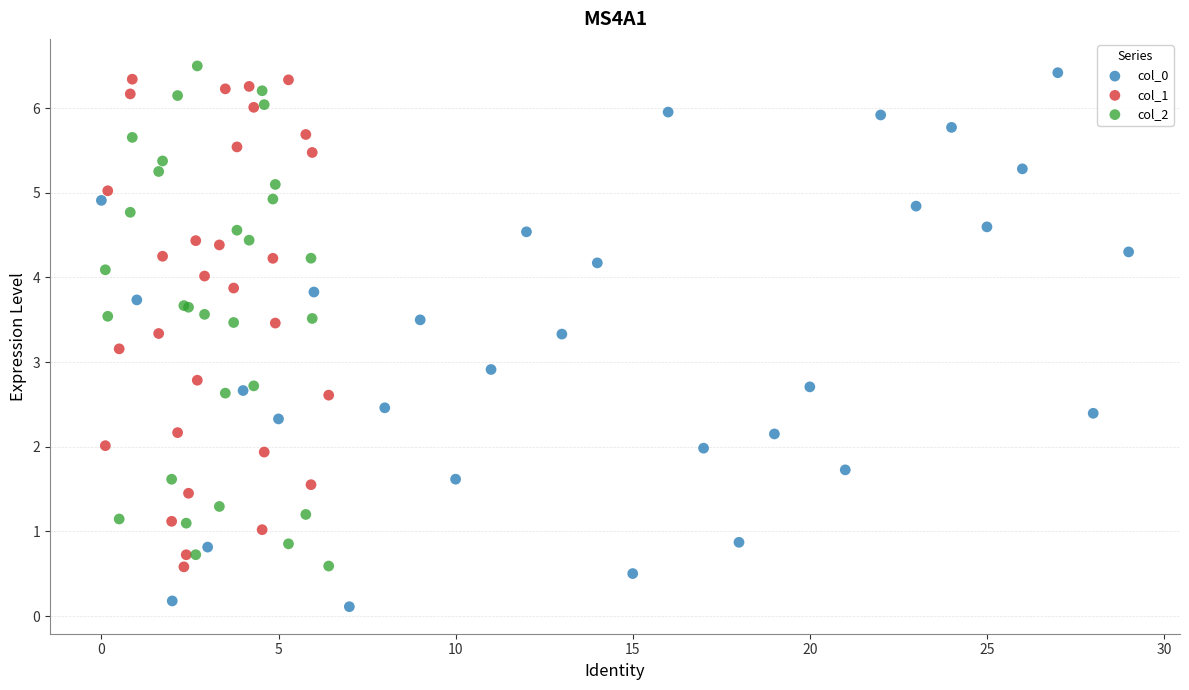

Which series contains the lowest Y value?

col_0